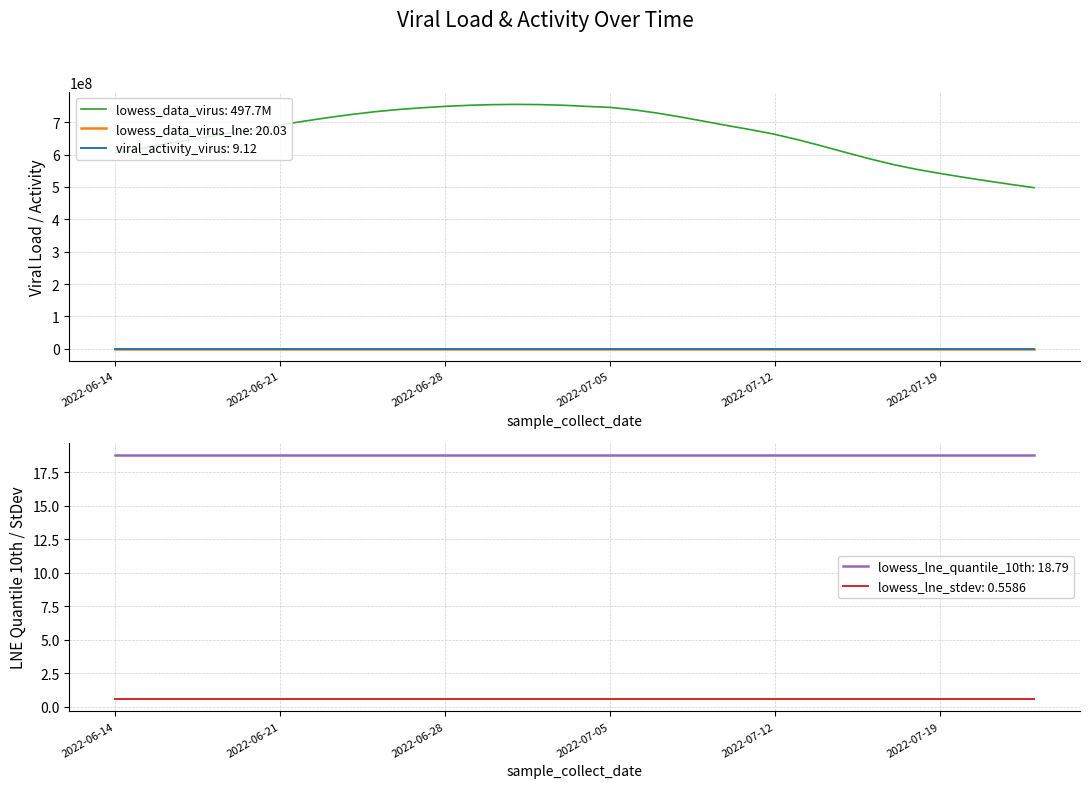

What is the value of the viral_activity_virus point at the 3rd from the left?

14.0